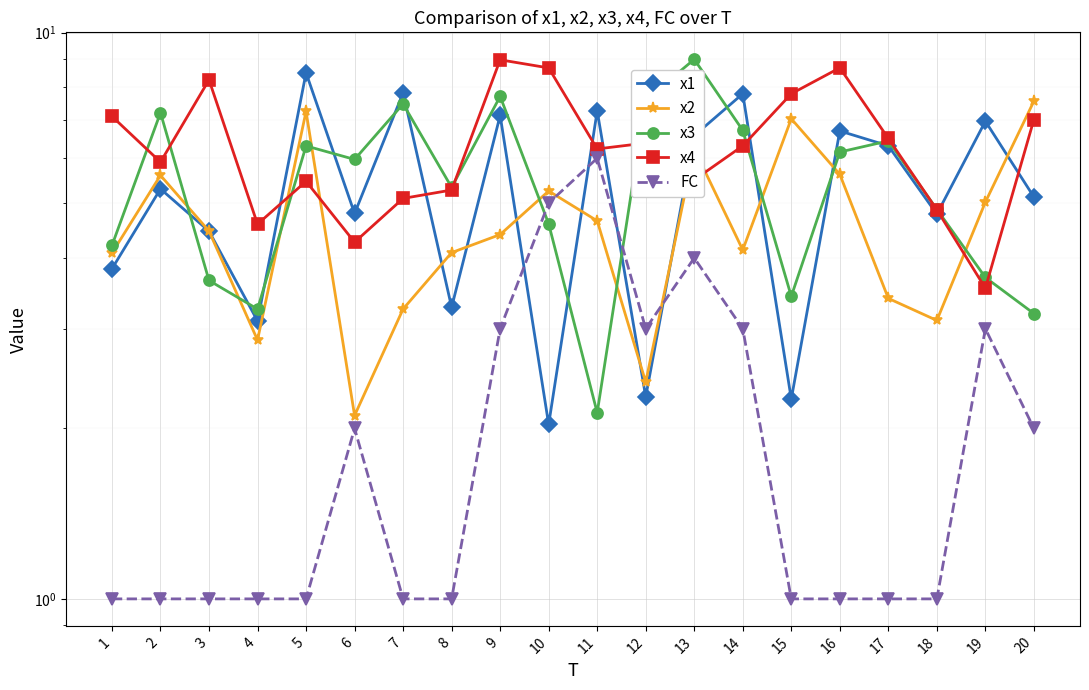

What is the average value of the x4 series?

6.3